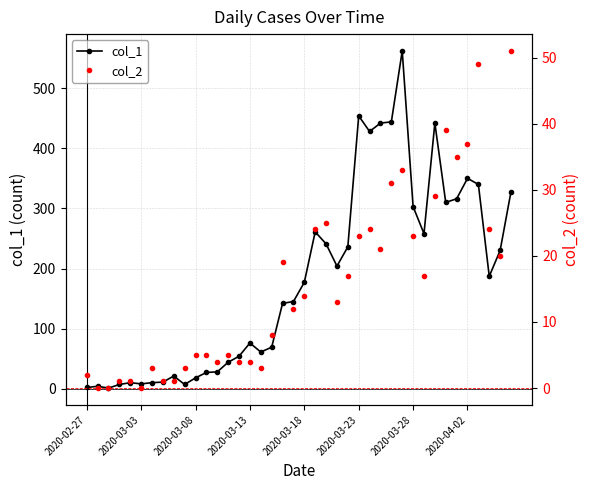

How many distinct data groups are displayed?

2